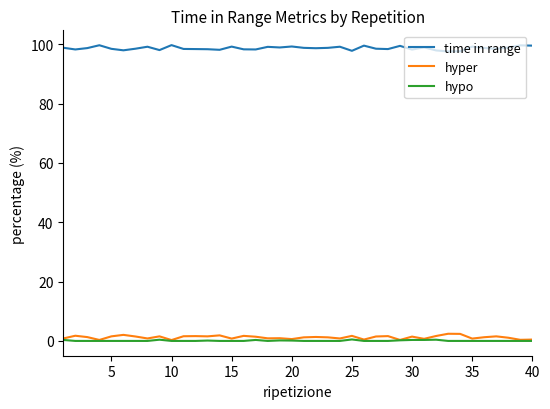

What is the difference between the maximum and minimum values in the hypo series?

0.5